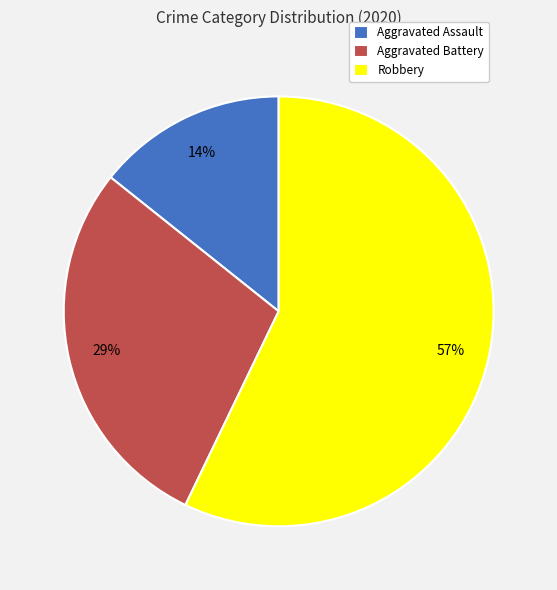

Is it true that Aggravated Battery is 29% of the pie?

True